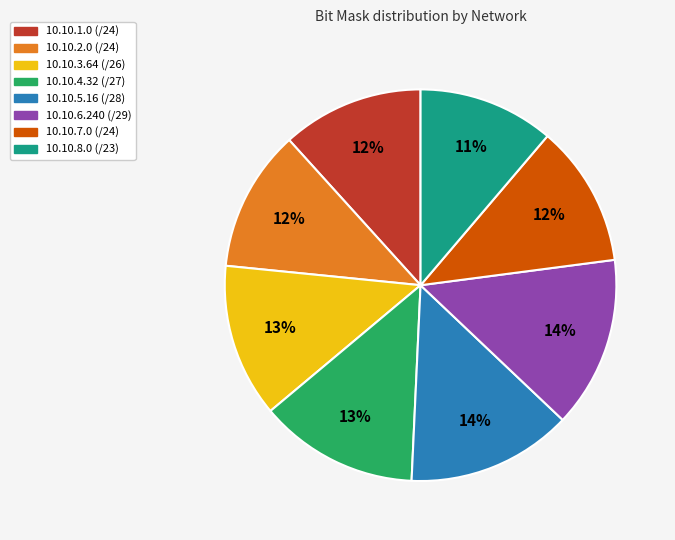

Is 10.10.4.32 the majority of the pie?

No